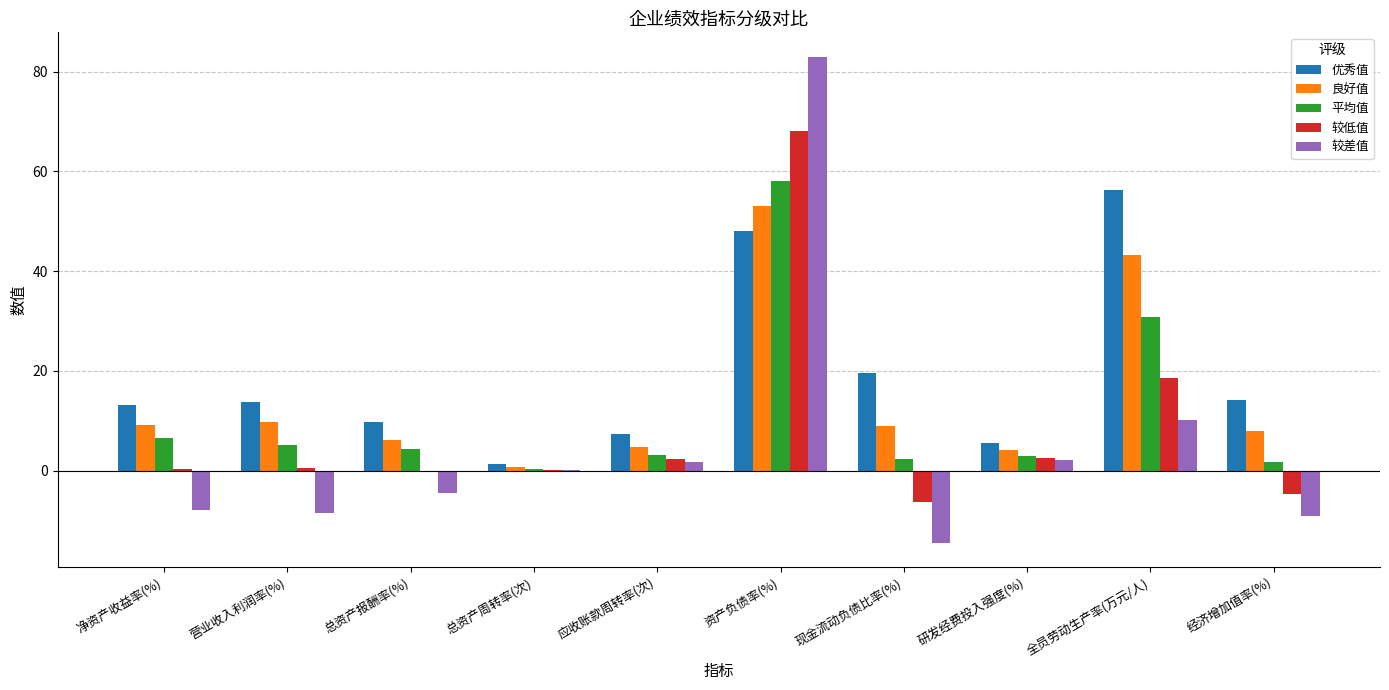

How many categories are shown in the chart?

10